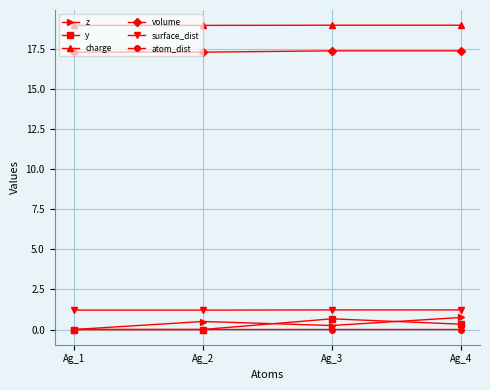

The value of surface_dist at Ag_1 is 1.9. True or false?

False